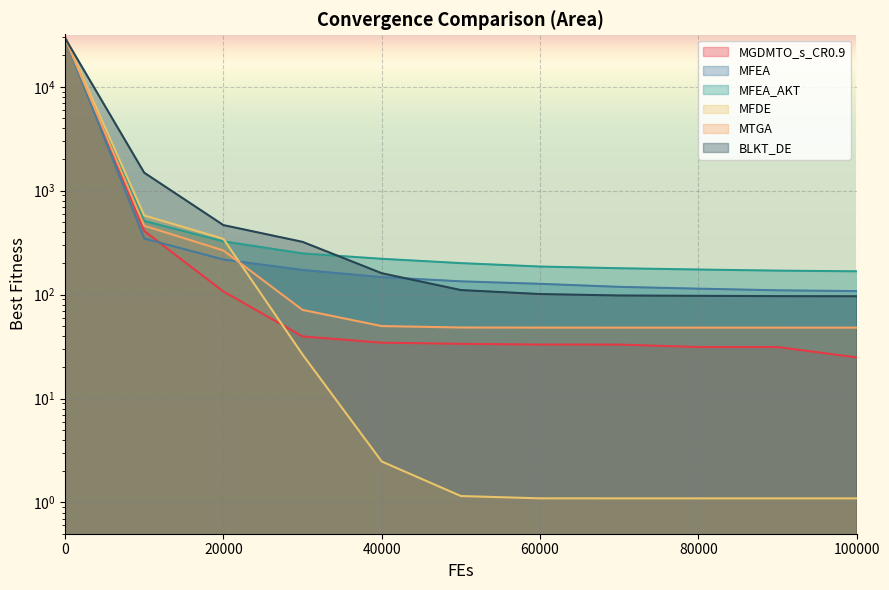

What is the highest value of the MFDE series?

29902.2